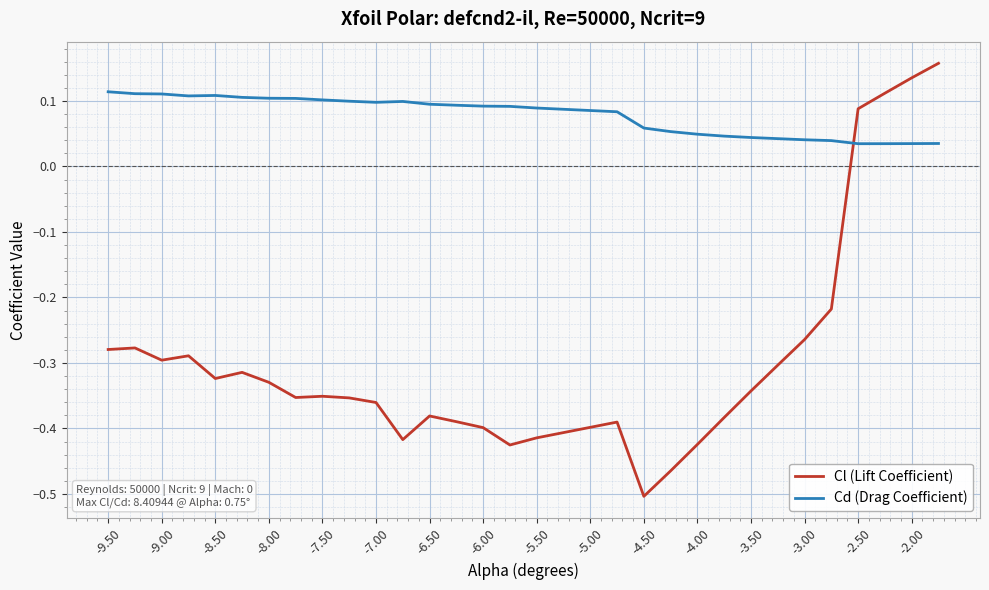

Which series has the widest spread of values?

Cl (Lift Coefficient)